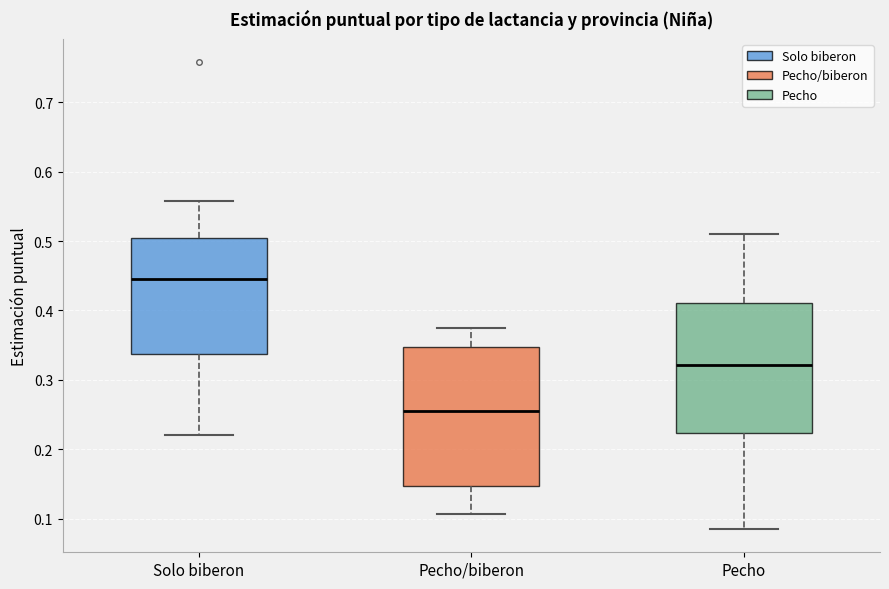

Comparing the boxes themselves (not the whiskers), which one is the tallest?

Pecho/biberon